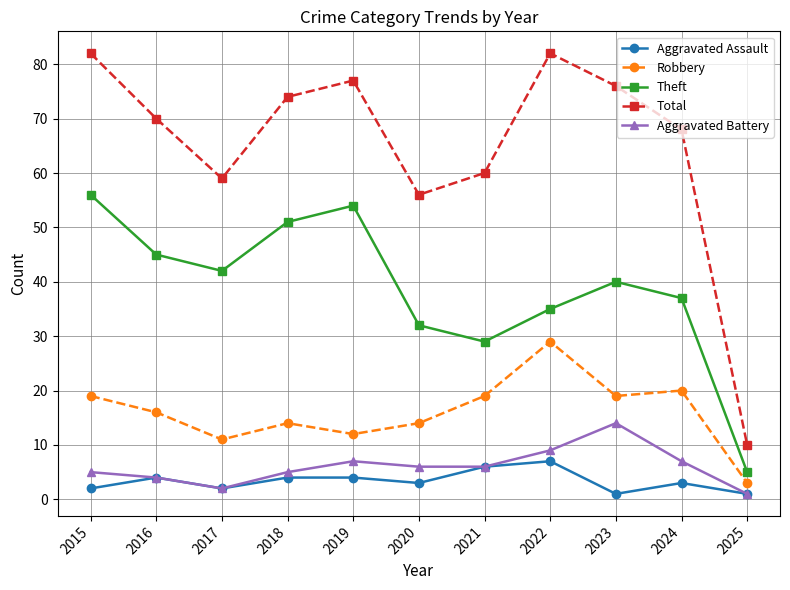

At which label is Robbery closest to 16?

2016